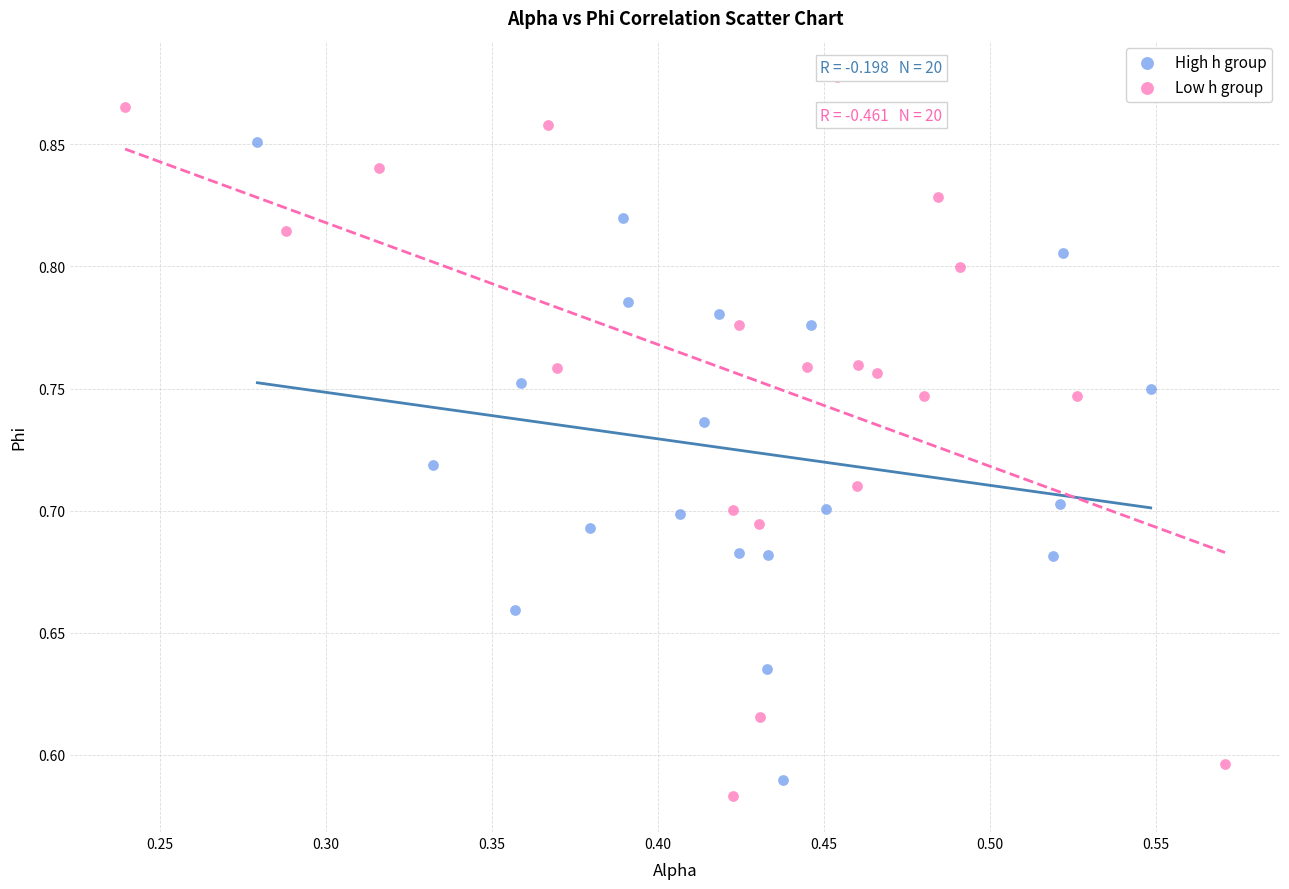

Which series has the widest spread of Y values?

Low h group